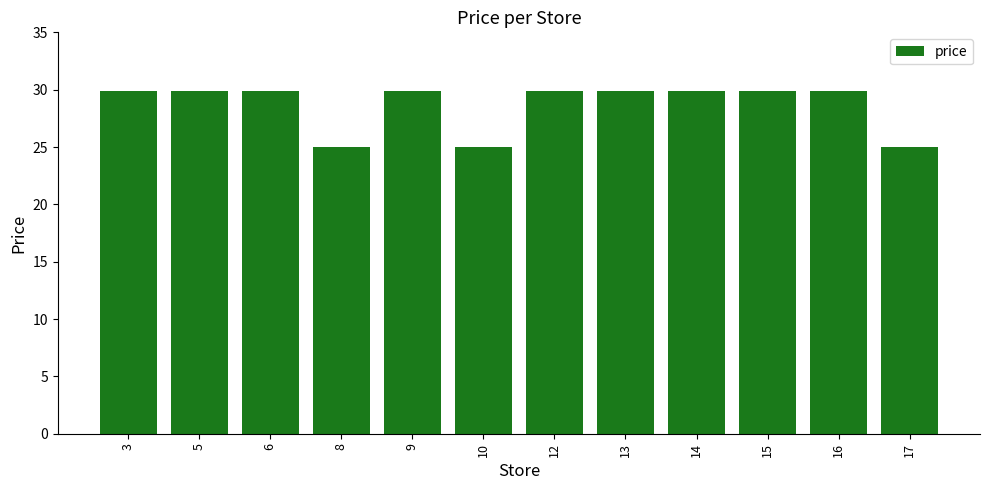

How many values are below 29?

3